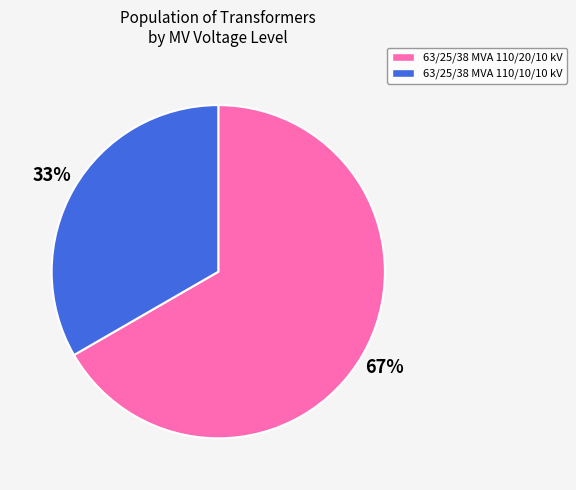

To the nearest percent, what percentage of the pie is 63/25/38 MVA 110/20/10 kV?

67%